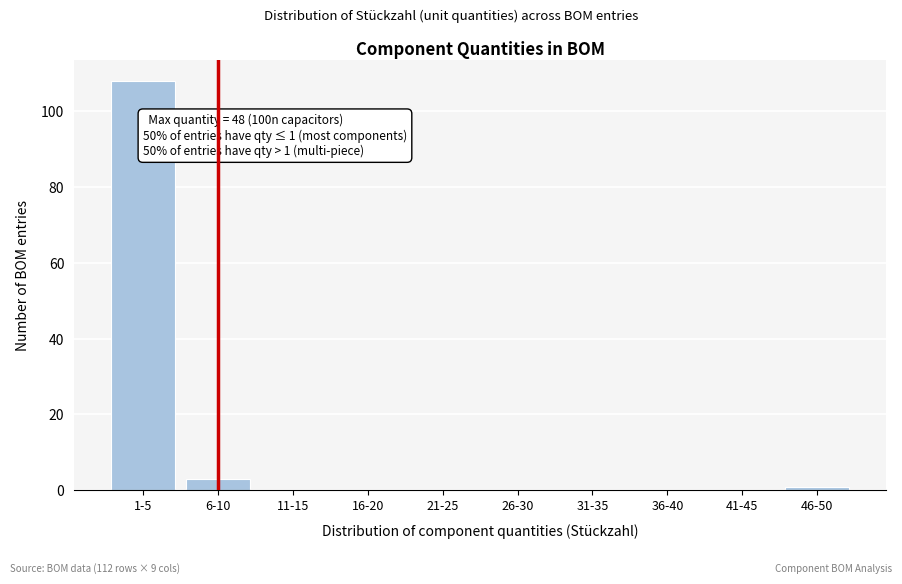

Reading left to right, transcribe all the data shown in this chart.

1-5=108	6-10=3	11-15=0	16-20=0	21-25=0	26-30=0	31-35=0	36-40=0	41-45=0	46-50=1